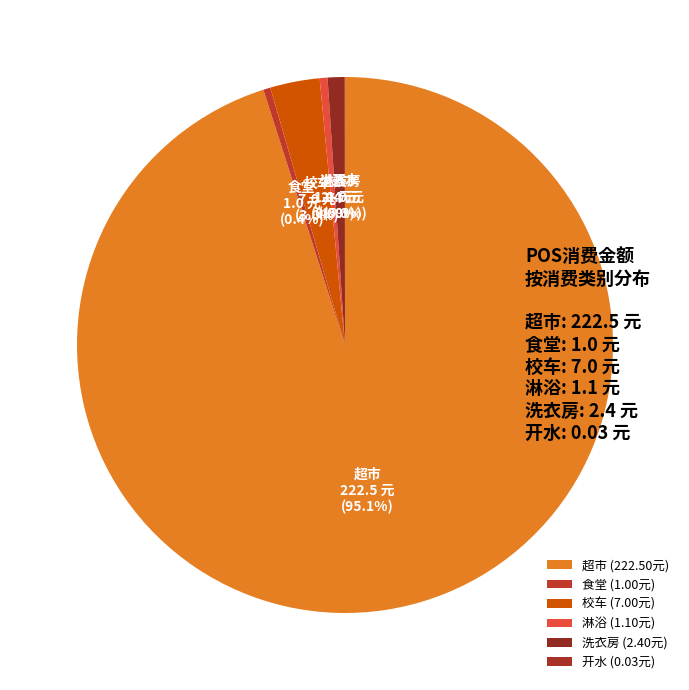

Does 超市 account for over 50% of the chart?

Yes